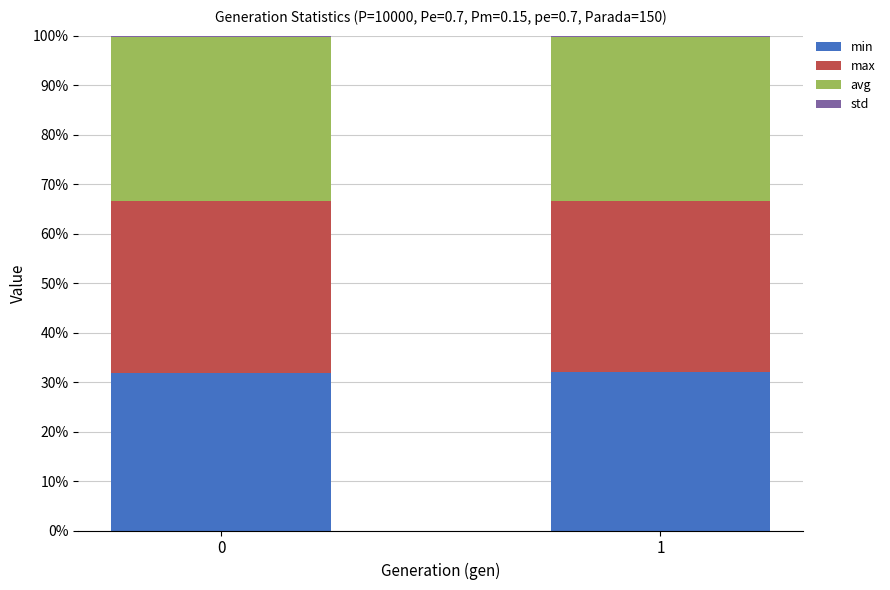

What is the lowest value of the min series?

31.9